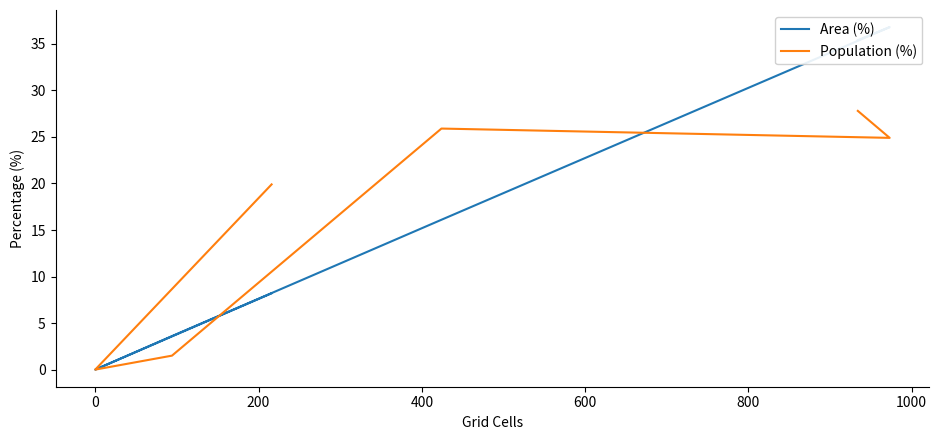

The Population (%) series shows 8.1 at 800. True or false?

False